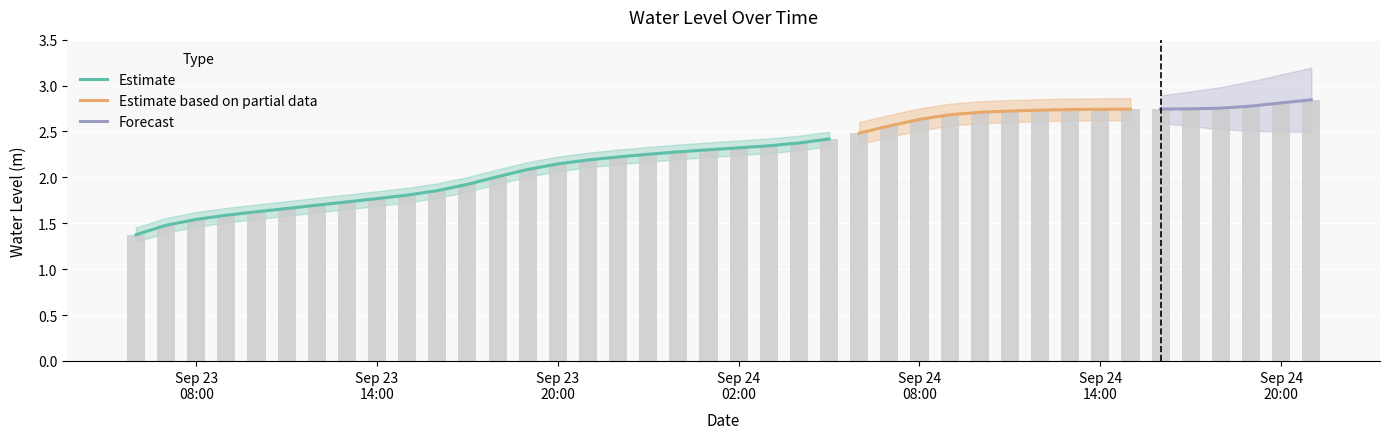

Read the value at 2023-09-24 17:00:00.

2.7